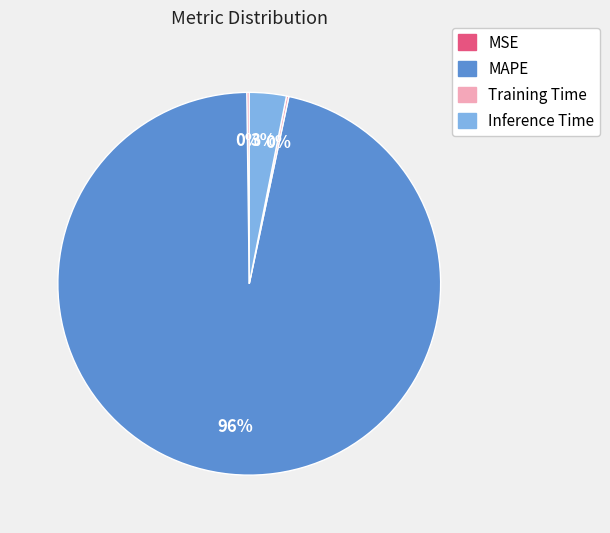

To the nearest percent, what percentage of the pie is Inference Time?

3%